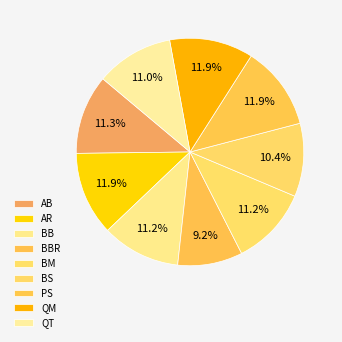

To the nearest percent, what is the combined percentage of QT and BS?

21%